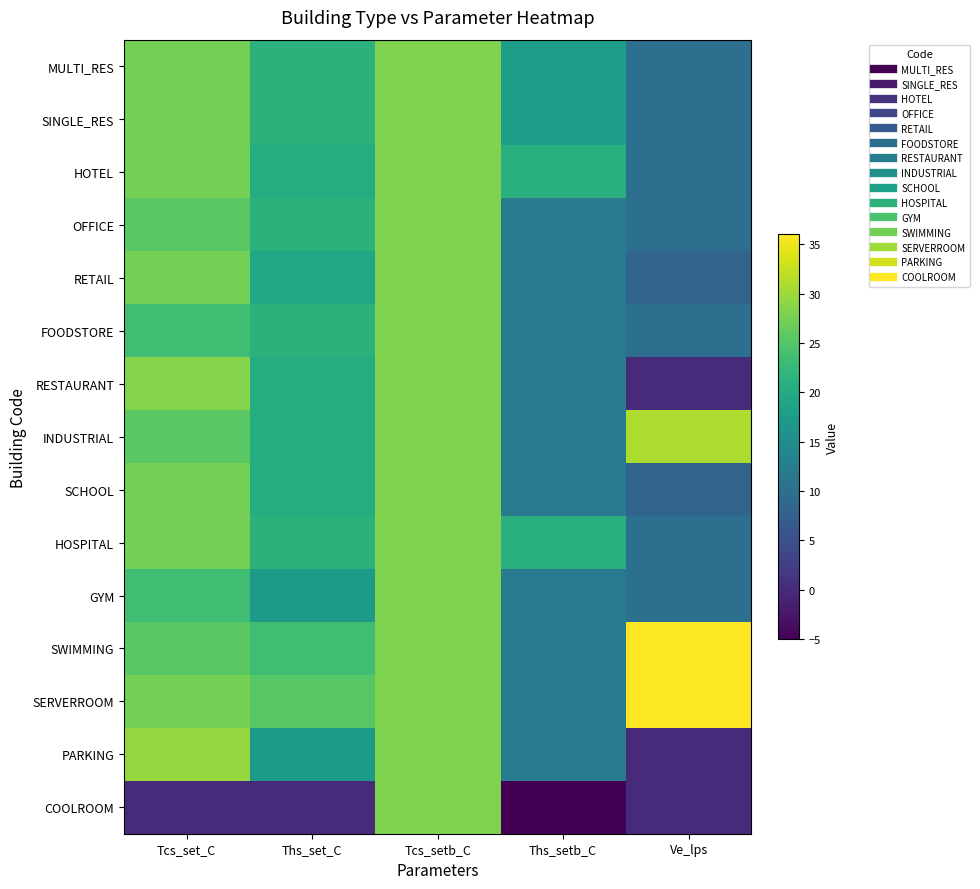

At which category does the chart reach its peak across all series?

Ve_lps